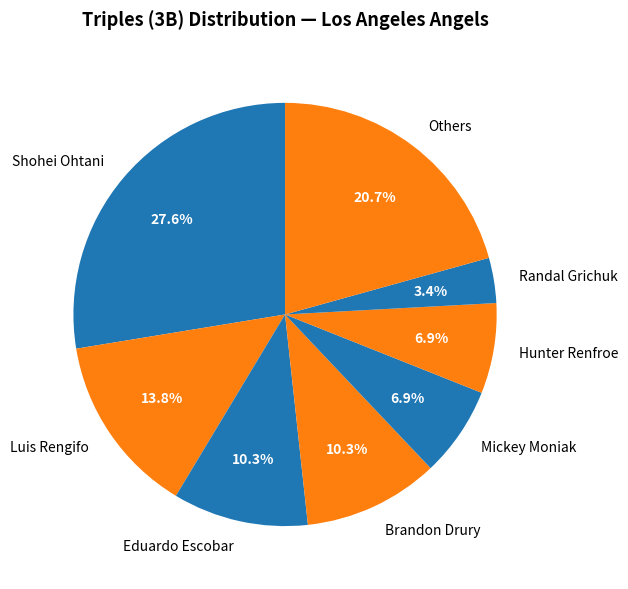

How many segments does this pie chart have?

8